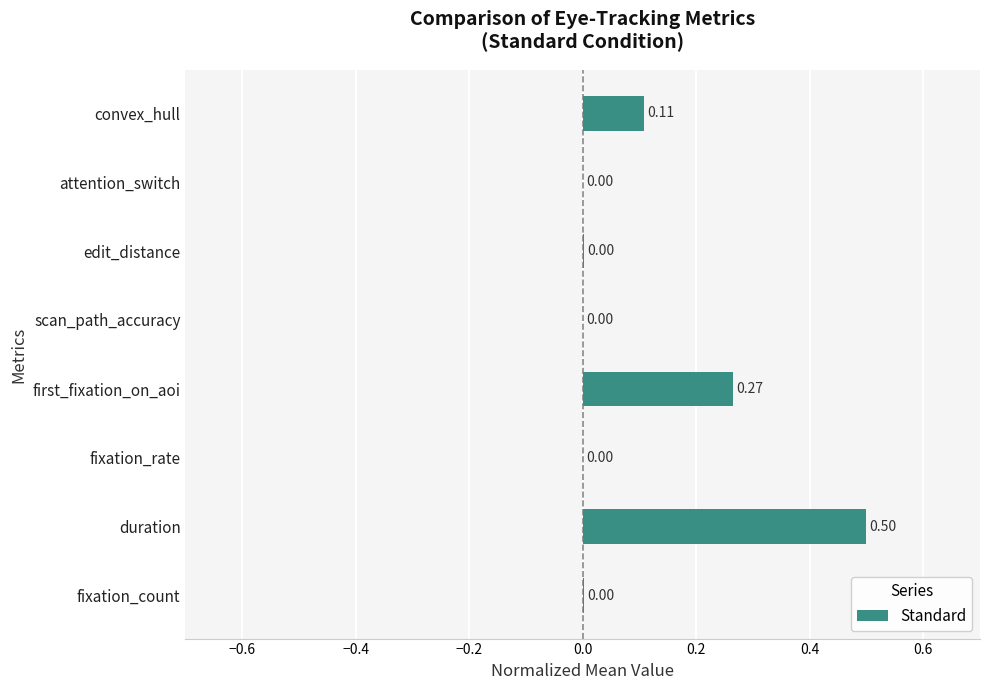

At which category does the chart reach its peak across all series?

duration